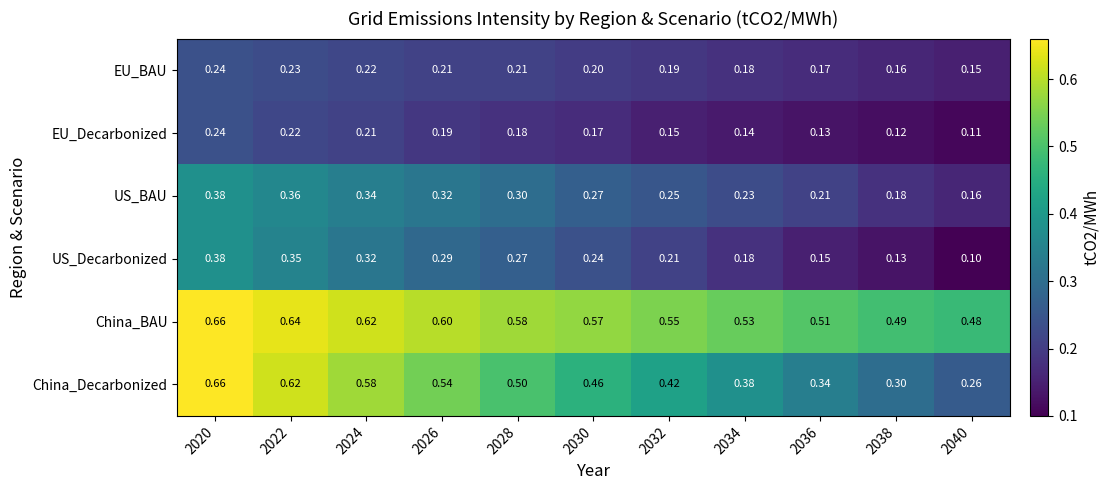

At how many categories does at least one series exceed 0?

11